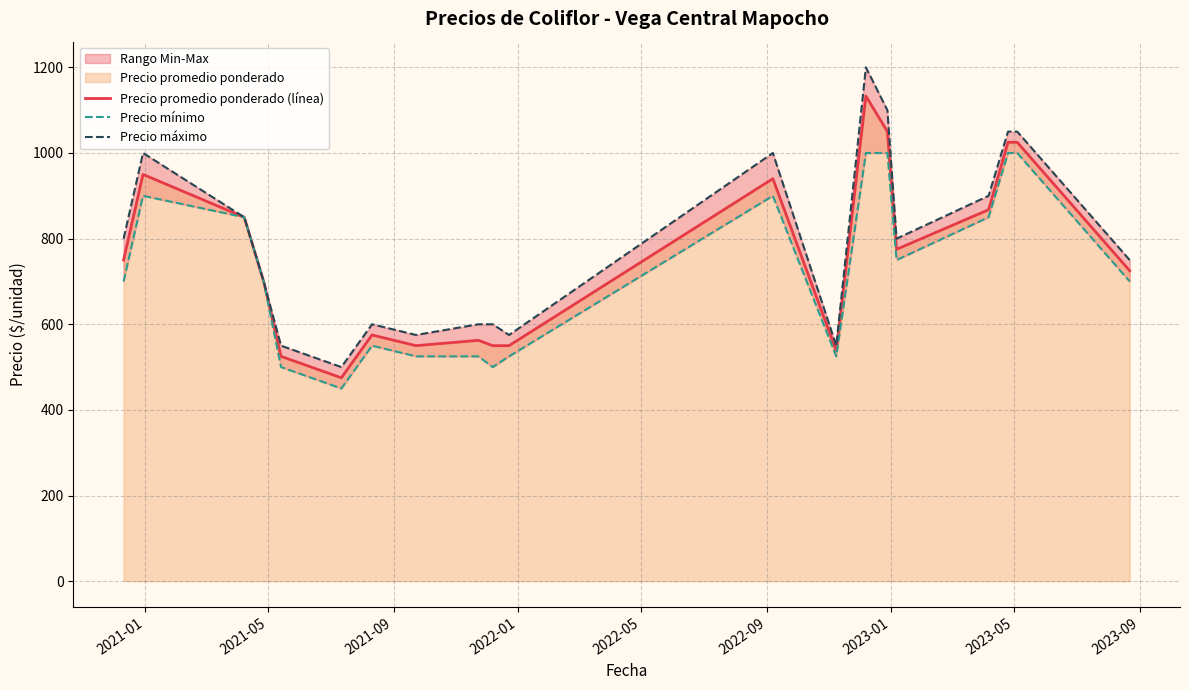

What is the maximum value for Precio promedio ponderado (línea)?

1133.0